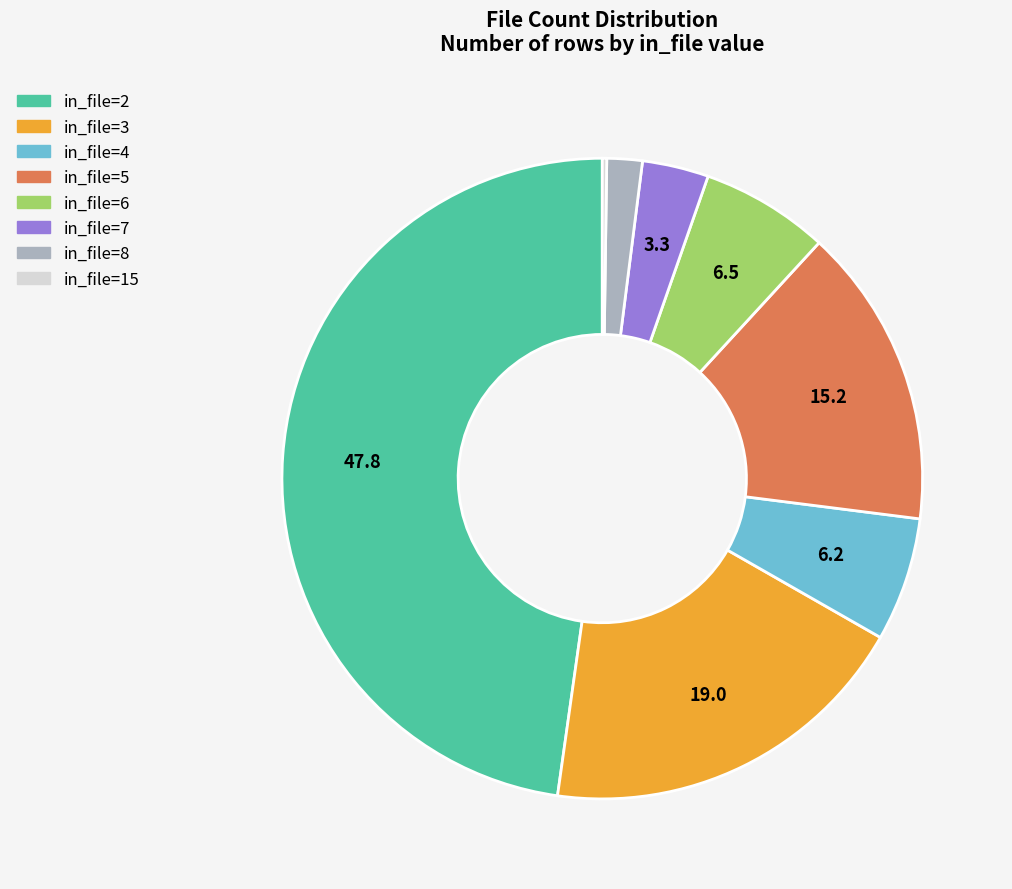

Is it true that in_file=6 is 1% of the pie?

False